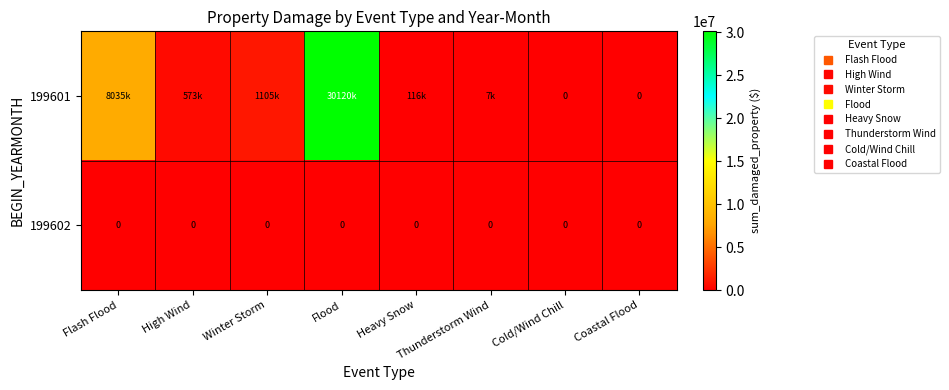

Which series has the widest spread of values?

199601